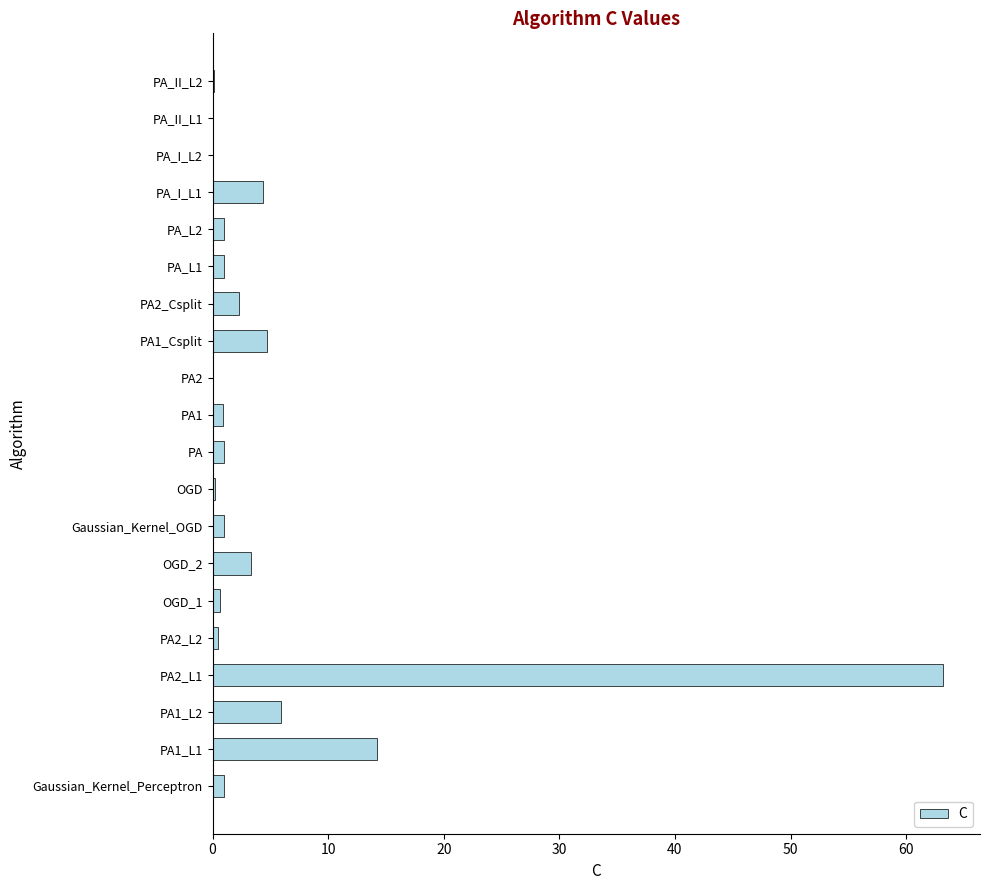

What is the maximum value shown in the chart?

63.2